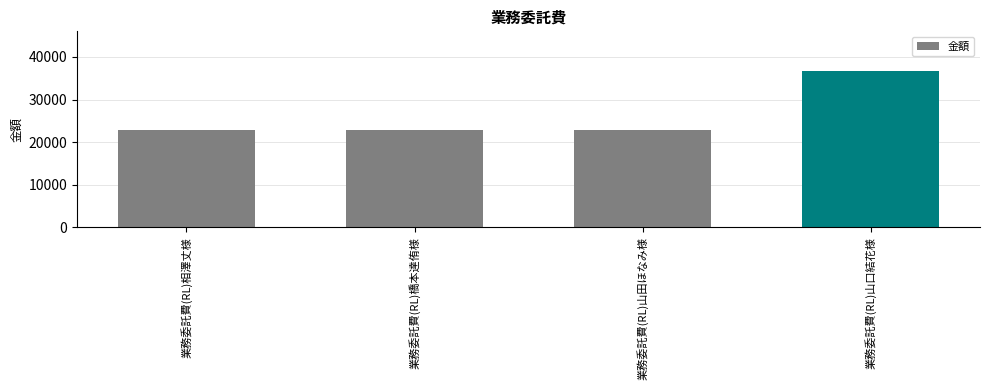

What is the smallest value displayed?

22827